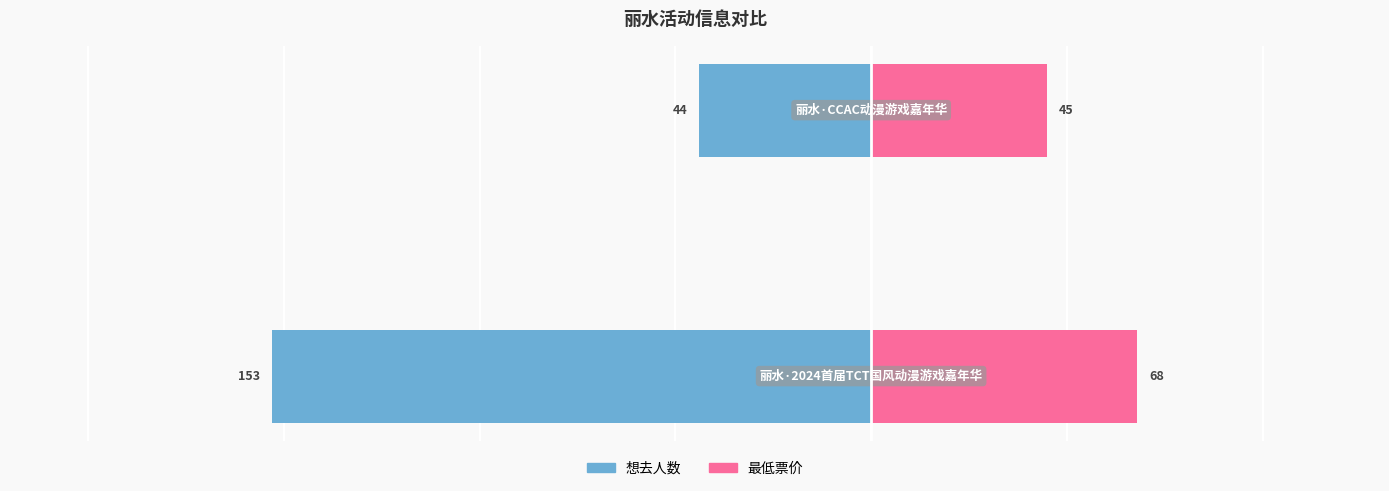

Between 0 and 1, which series saw the biggest shift?

想去人数